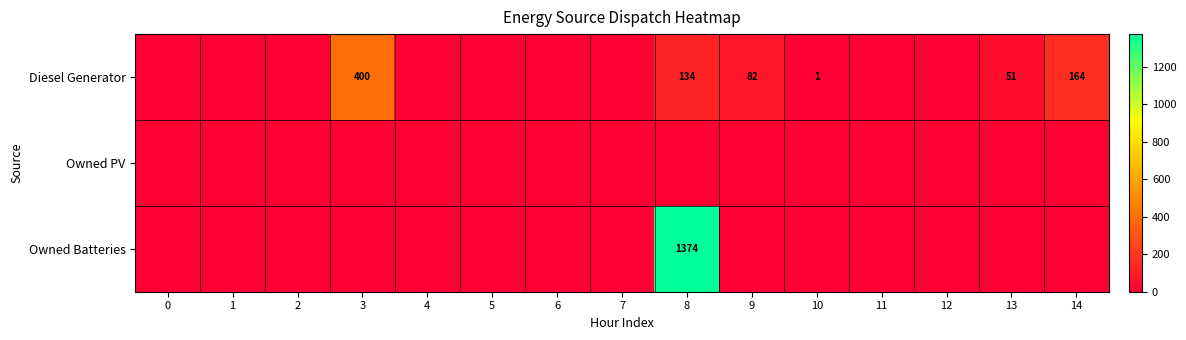

How many series are shown in this chart?

3